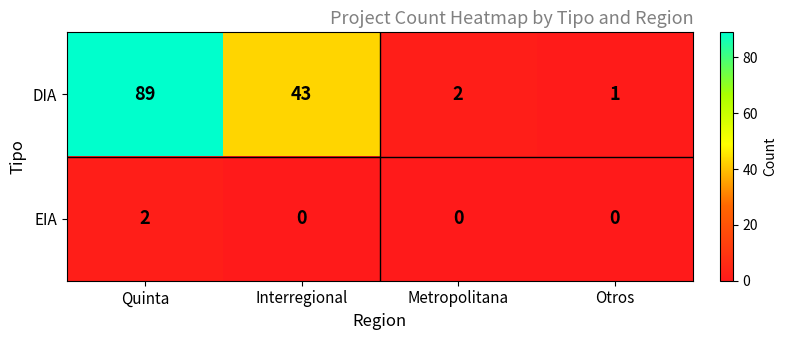

What is the difference between the DIA values at Otros and Interregional?

42